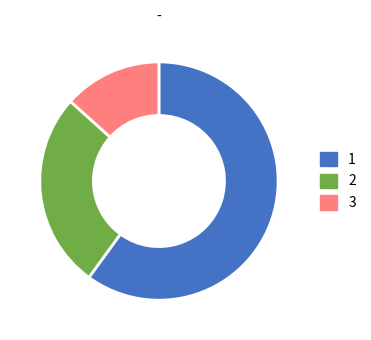

Is there any slice that represents more than half of the pie?

Yes